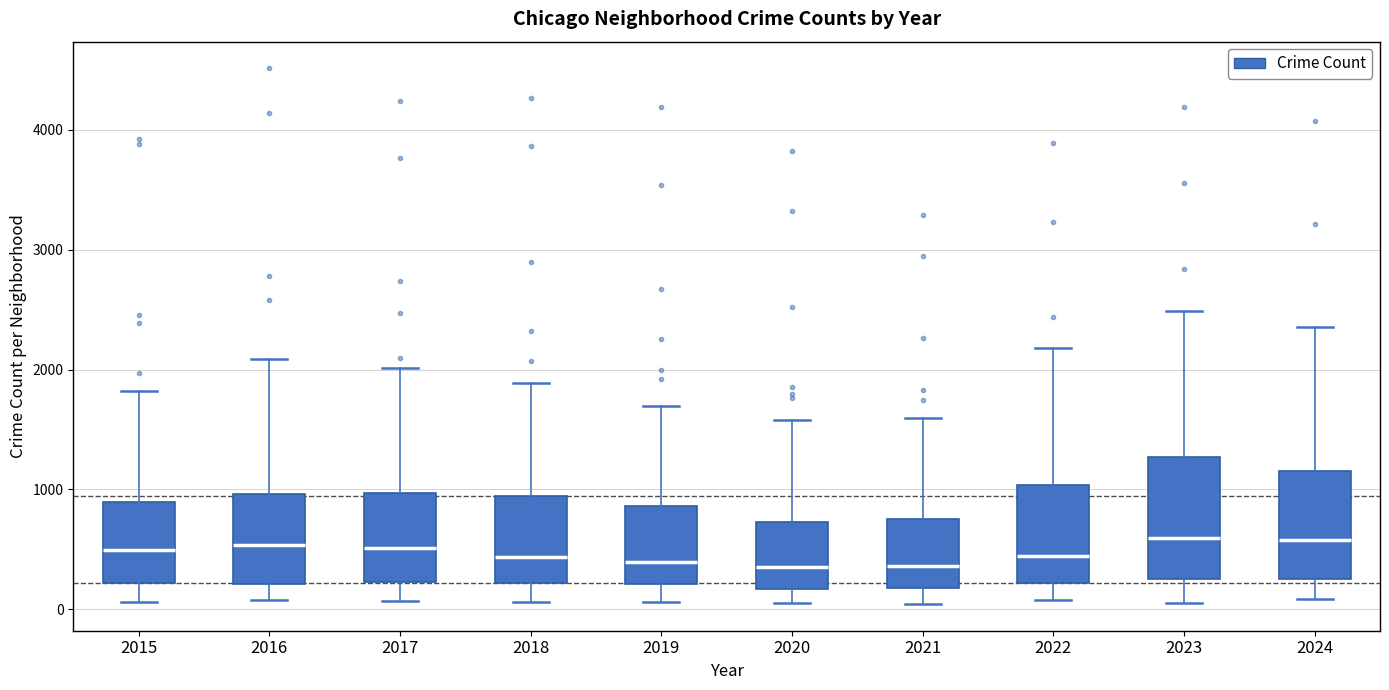

Reading left to right, transcribe this box plot: for each box, give where its median line is, the range the box spans, and where its two whiskers end, as read against the y-axis. The values are not printed on the chart, so give them approximately, as read against the axis.

2015: median 500, box 200 to 900, whiskers 100 to 1800
2016: median 500, box 200 to 1000, whiskers 100 to 2100
2017: median 500, box 200 to 1000, whiskers 100 to 2000
2018: median 400, box 200 to 900, whiskers 100 to 1900
2019: median 400, box 200 to 900, whiskers 100 to 1700
2020: median 400, box 200 to 700, whiskers 100 to 1600
2021: median 400, box 200 to 800, whiskers 0 to 1600
2022: median 400, box 200 to 1000, whiskers 100 to 2200
2023: median 600, box 300 to 1300, whiskers 100 to 2500
2024: median 600, box 200 to 1200, whiskers 100 to 2400